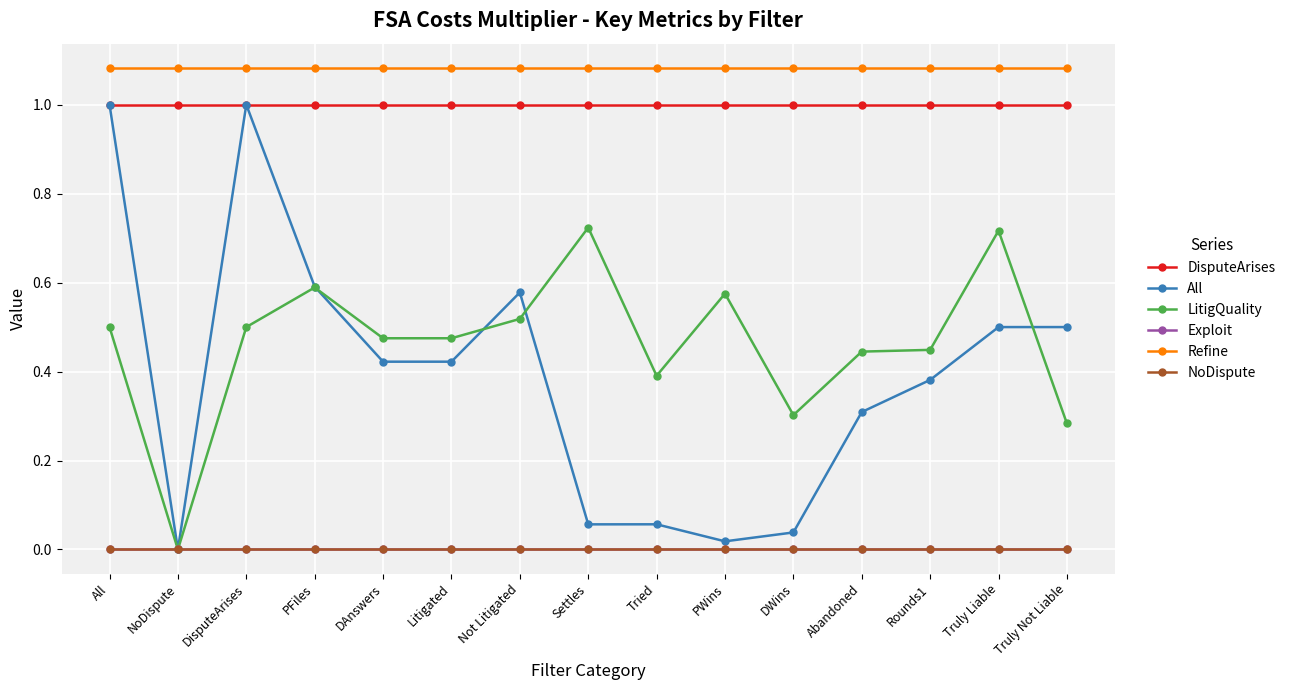

At how many categories does at least one series exceed 0?

15